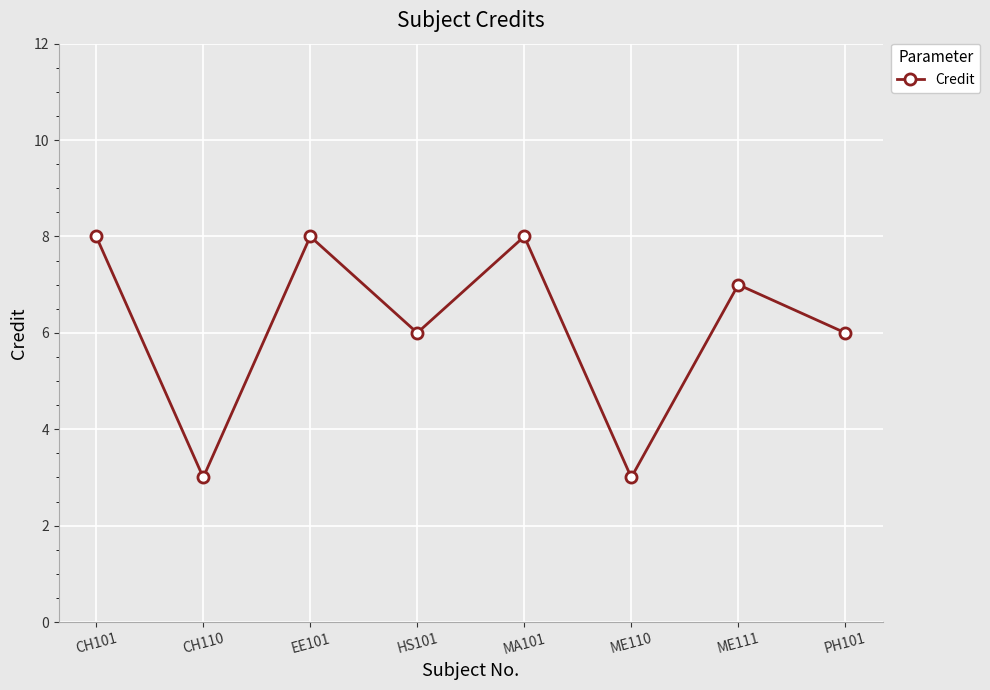

What is the label of the 2nd point from the right?

ME111